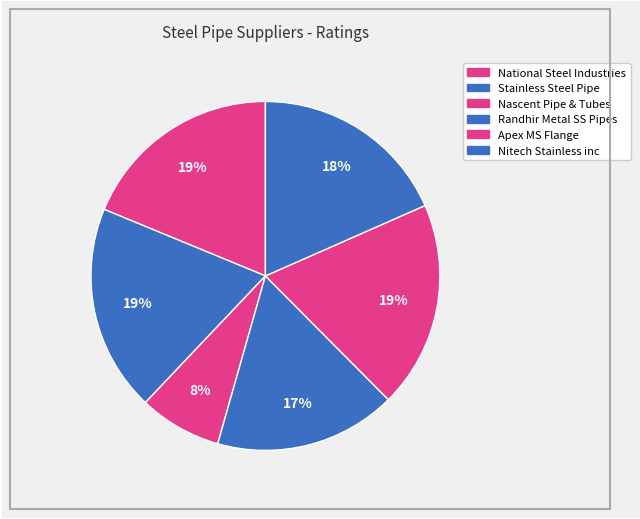

Between National Steel Industries and Randhir Metal SS Pipes, which is larger?

National Steel Industries